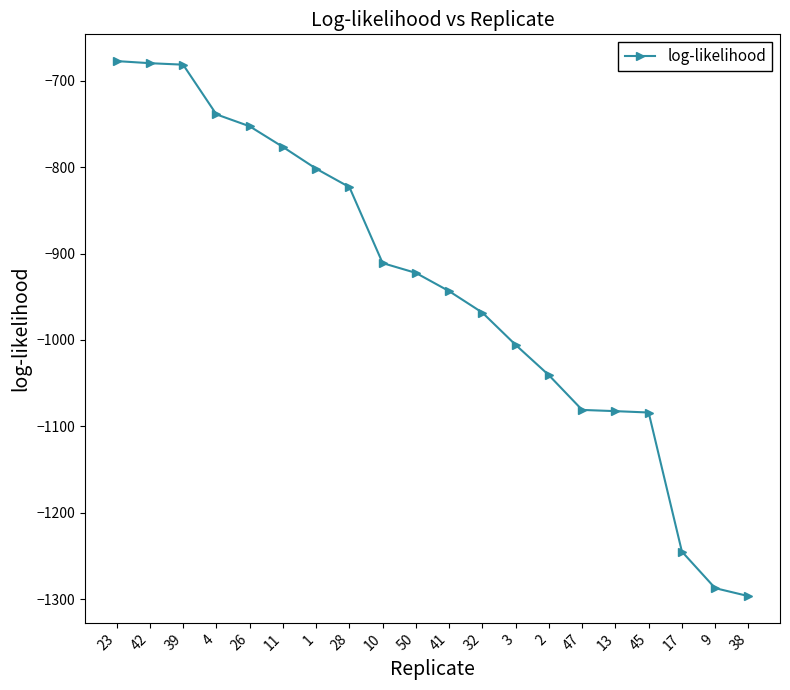

What is the label of the 13th point from the right?

28